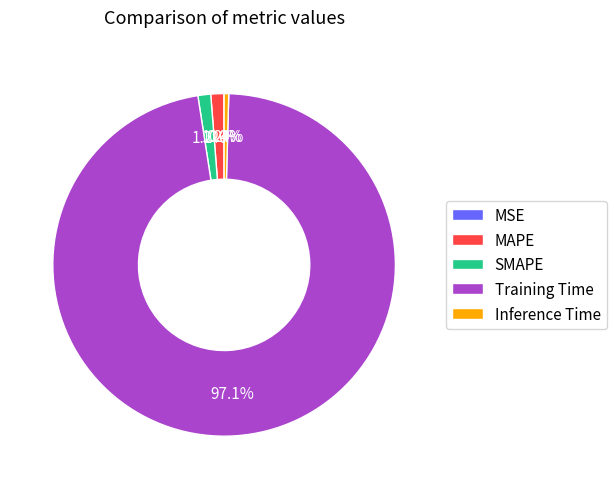

Which has a higher value, Training Time or Inference Time?

Training Time